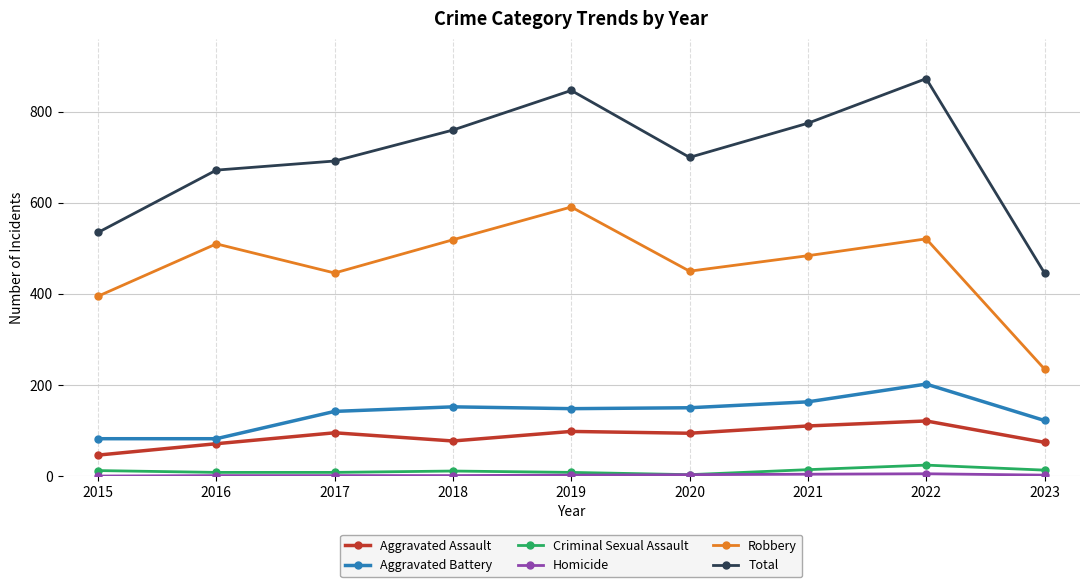

What is the spread (max minus min) of values at 2017?

691